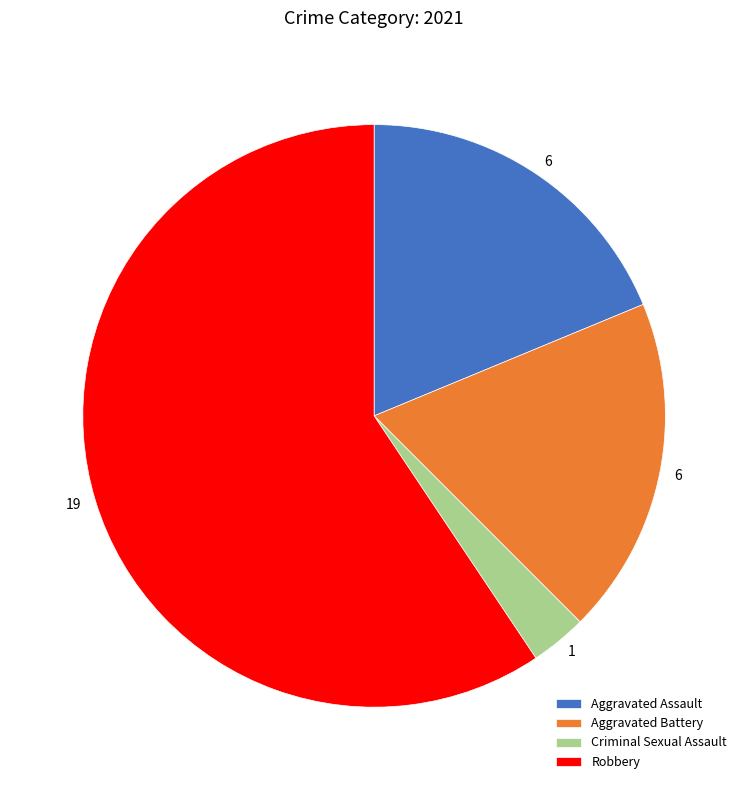

Does Robbery represent more than half of the total?

Yes